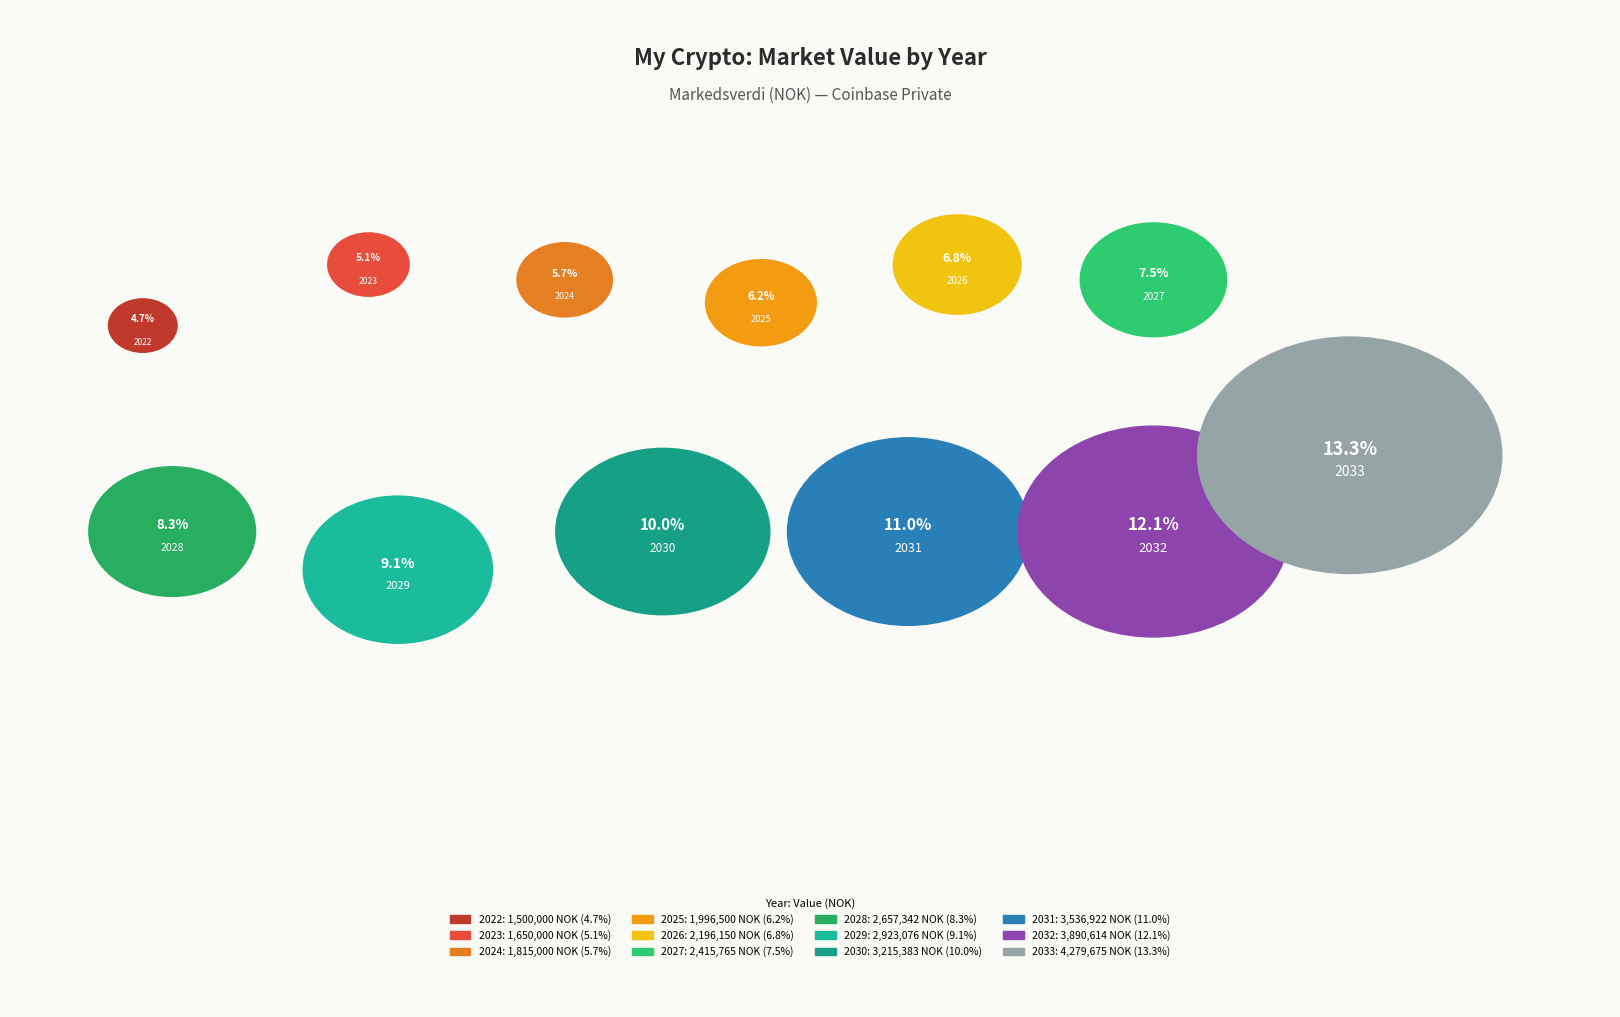

What portion of the pie excludes 2032?

87.9%